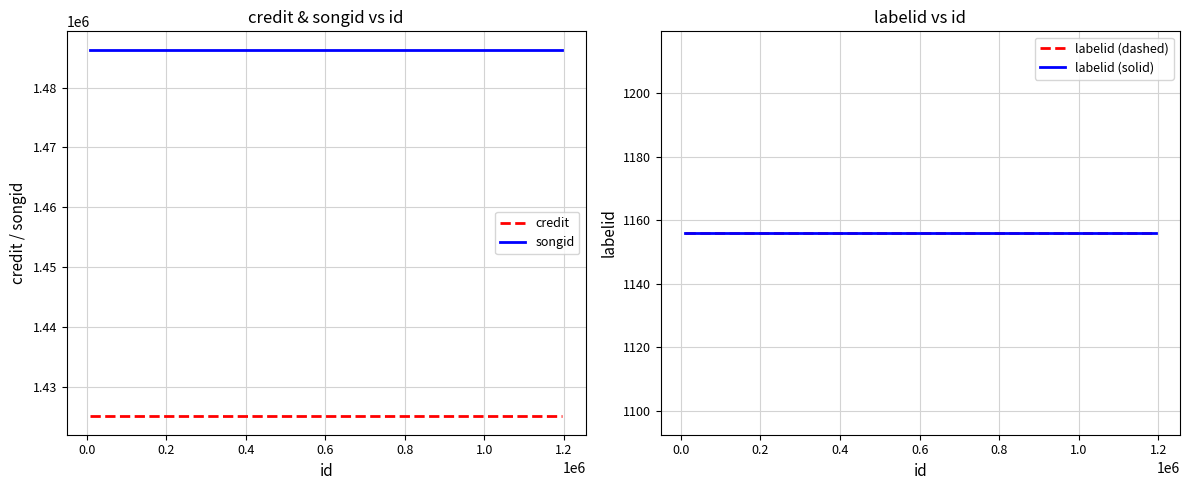

True or false: songid and credit cross at least once.

False